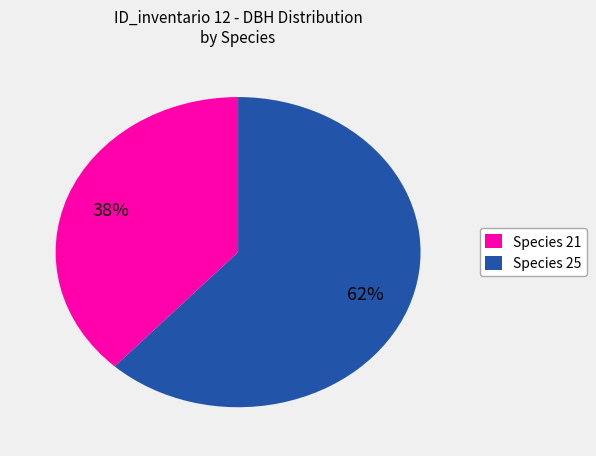

To the nearest percent, what is the difference between the largest and smallest slice percentages?

24%